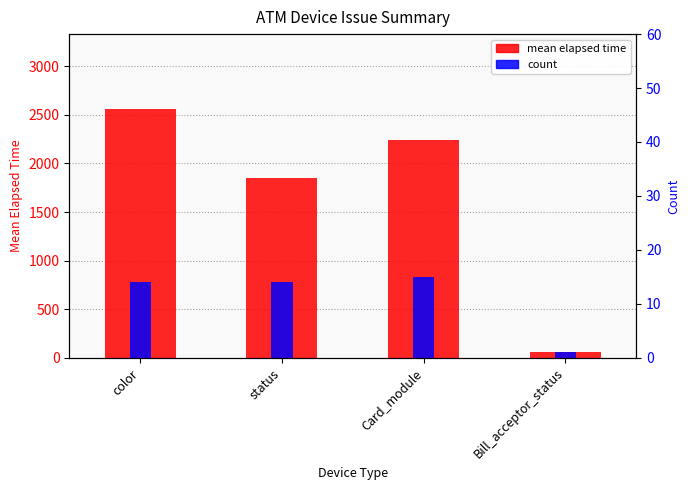

Are the bars grouped side by side (vs. stacked)?

Yes